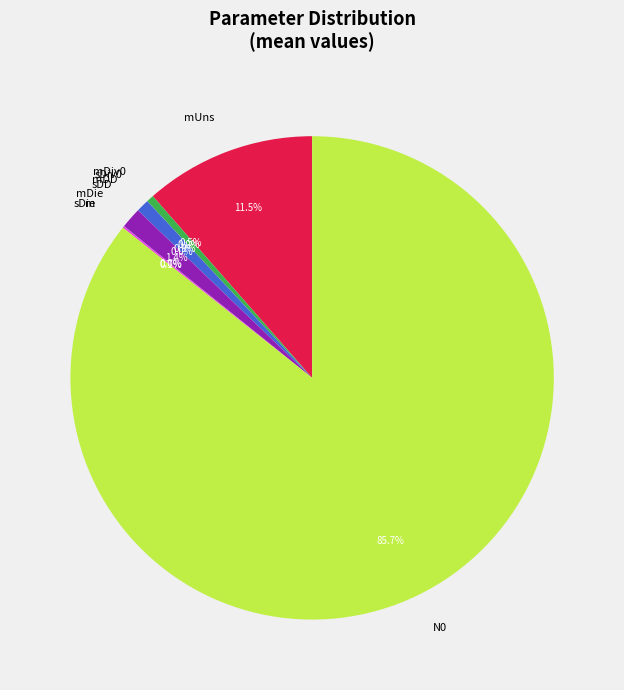

Which slice is the largest?

N0